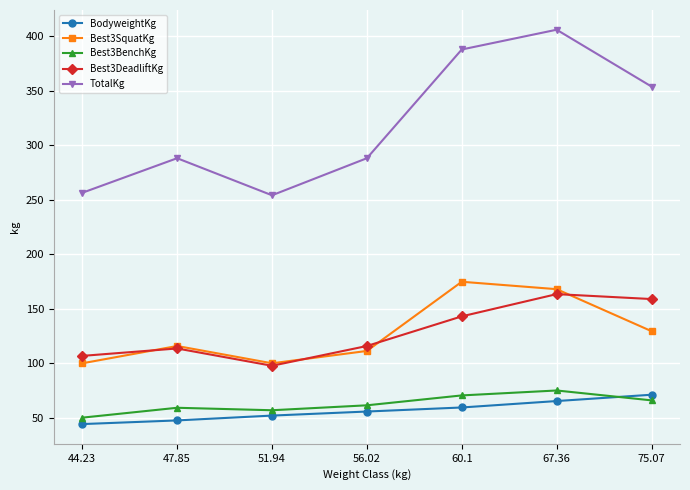

True or false: TotalKg has a value of 288.0 at 56.02.

True